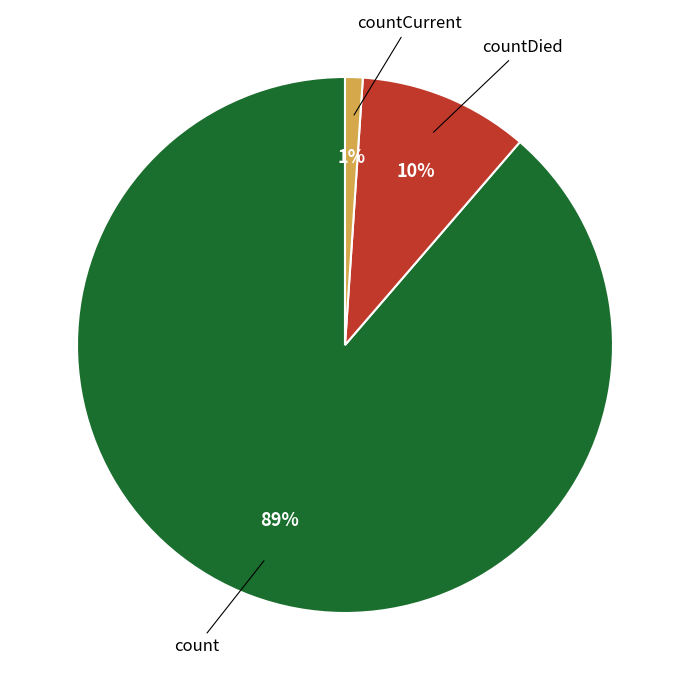

What percentage is the countDied slice, to the nearest percent?

10%